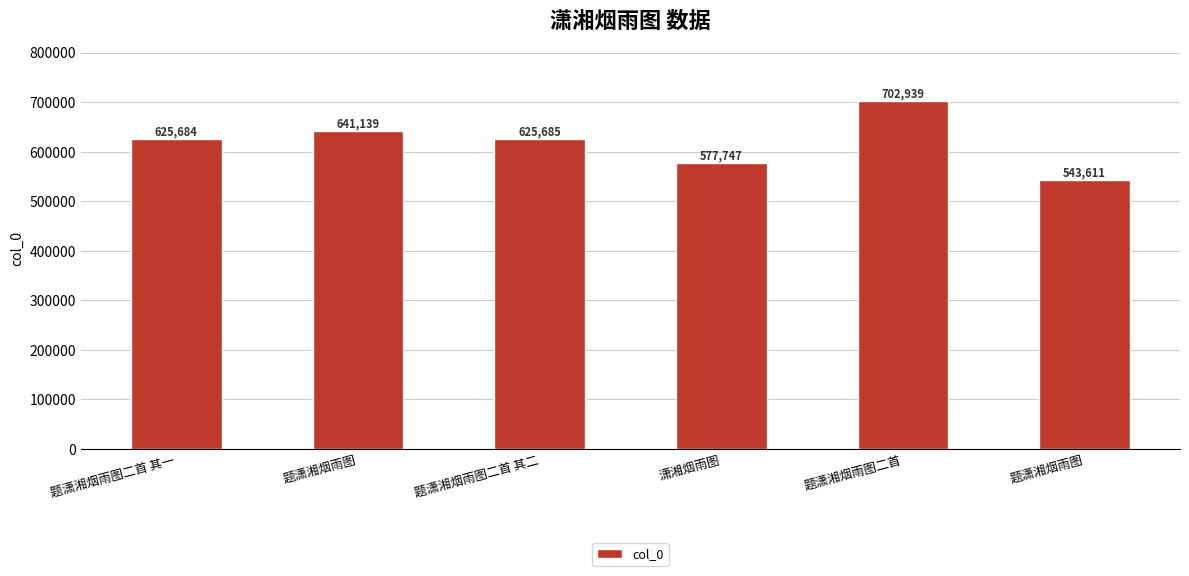

Rank the categories by value from highest to lowest.

题潇湘烟雨图二首, 题潇湘烟雨图, 题潇湘烟雨图二首 其二, 题潇湘烟雨图二首 其一, 潇湘烟雨图, 题潇湘烟雨图